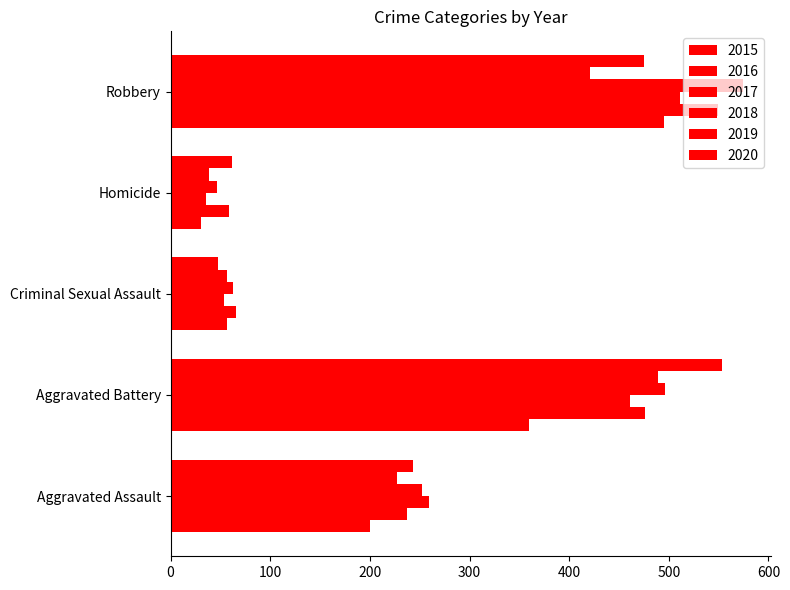

What is the total value across all series at Homicide?

274